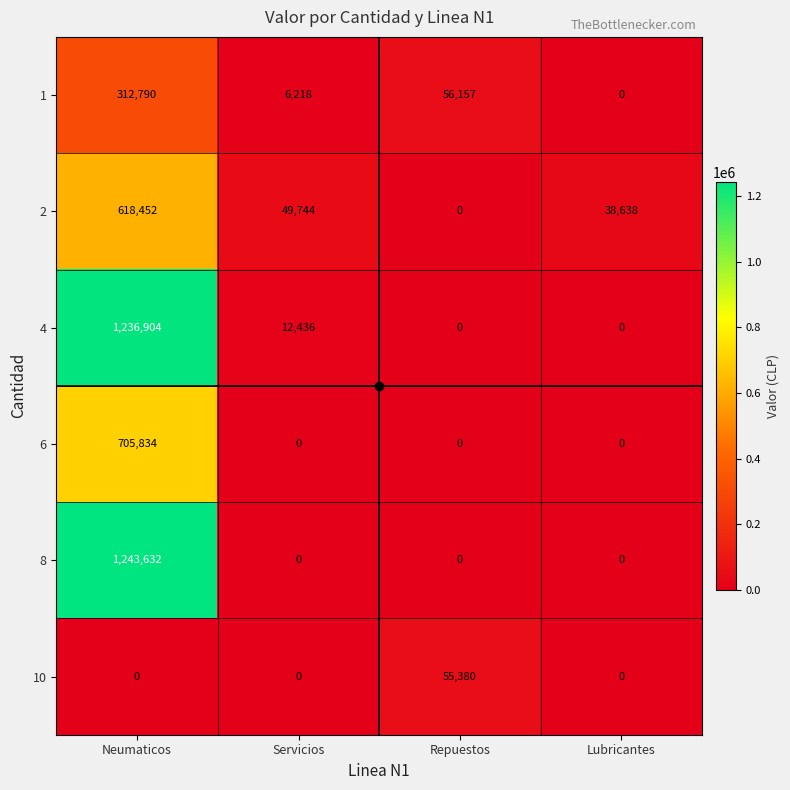

True or false: 10 has a value of 0 at Neumaticos.

True